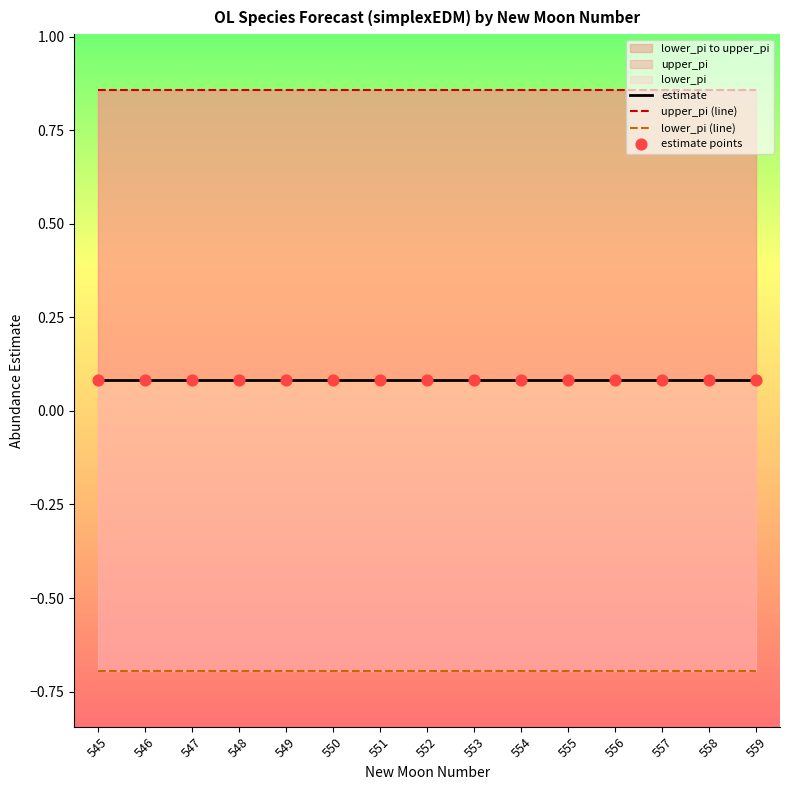

Which series reaches the minimum Y coordinate?

lower_pi (line)